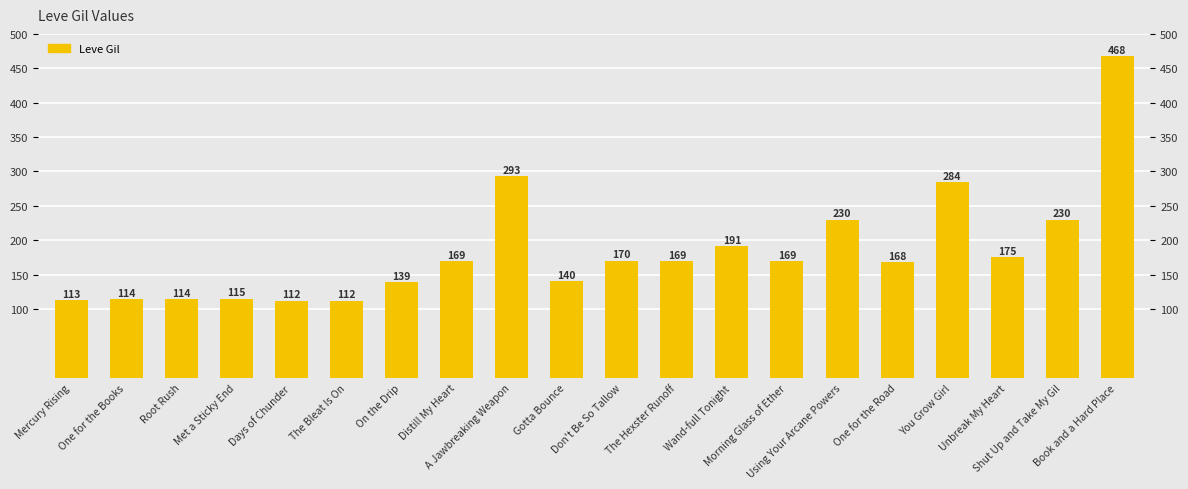

List the labels in order of value, largest first.

Book and a Hard Place, A Jawbreaking Weapon, You Grow Girl, Using Your Arcane Powers, Shut Up and Take My Gil, Wand-full Tonight, Unbreak My Heart, Don't Be So Tallow, Distill My Heart, The Hexster Runoff, Morning Glass of Ether, One for the Road, Gotta Bounce, On the Drip, Met a Sticky End, One for the Books, Root Rush, Mercury Rising, Days of Chunder, The Bleat Is On